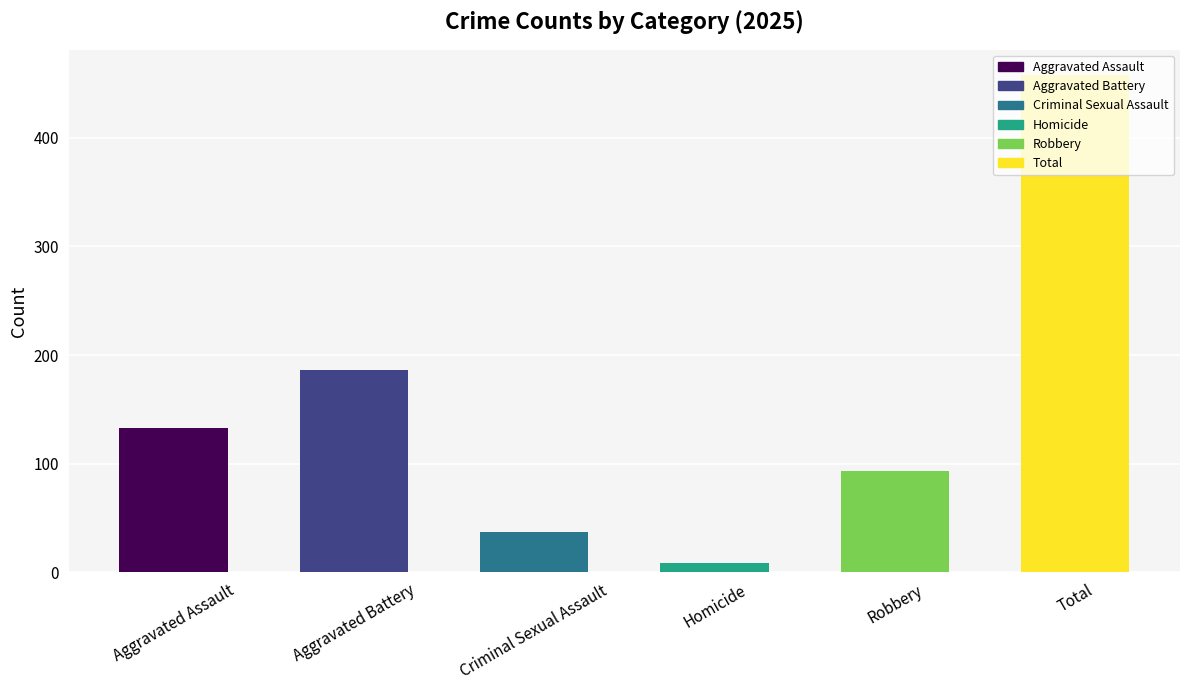

What is the value of the 1st bar from the left?

133